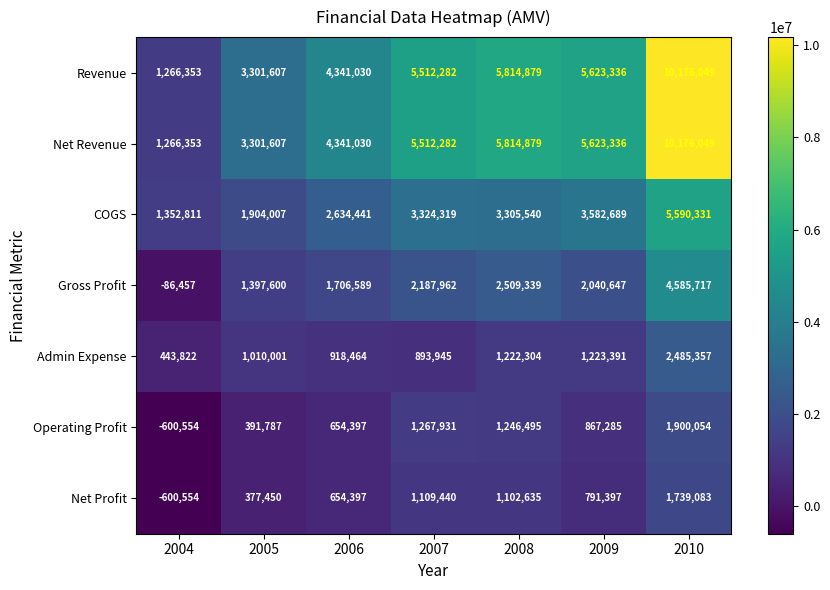

At which label is Admin Expense closest to 1464589?

2009